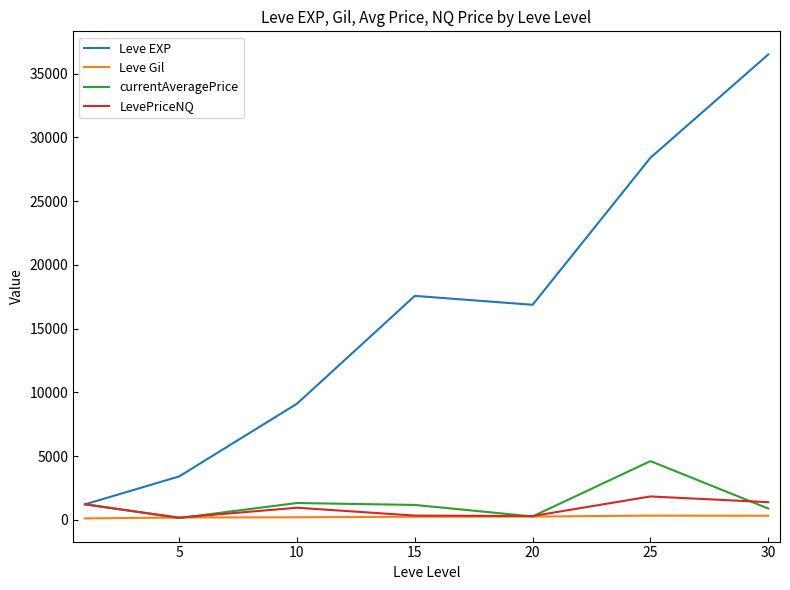

True or false: Leve Gil and Leve EXP cross at least once.

False